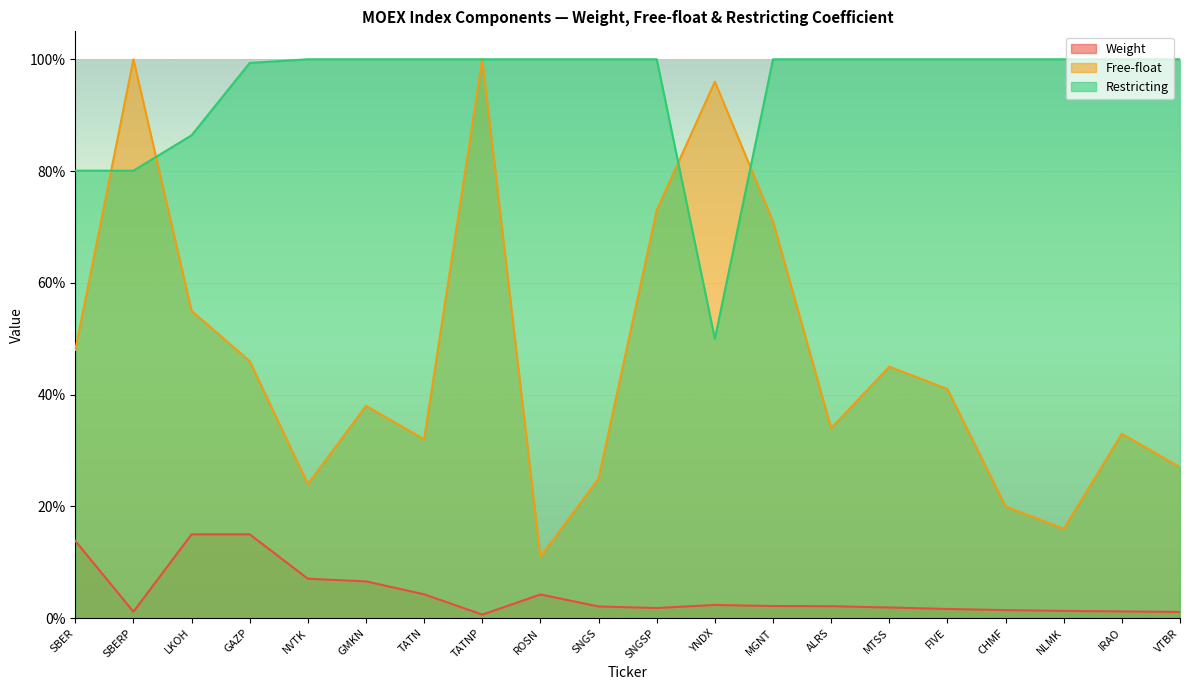

Is the value of Free-float at MTSS greater than the value of Restricting at GAZP?

No